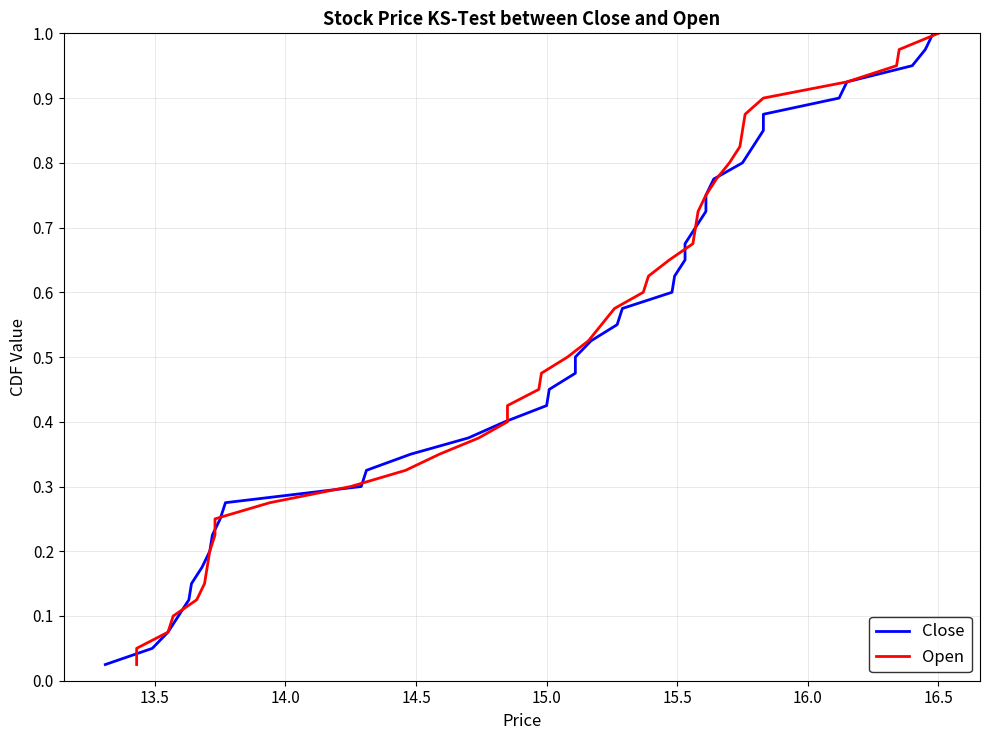

Which series has the widest spread of values?

Close